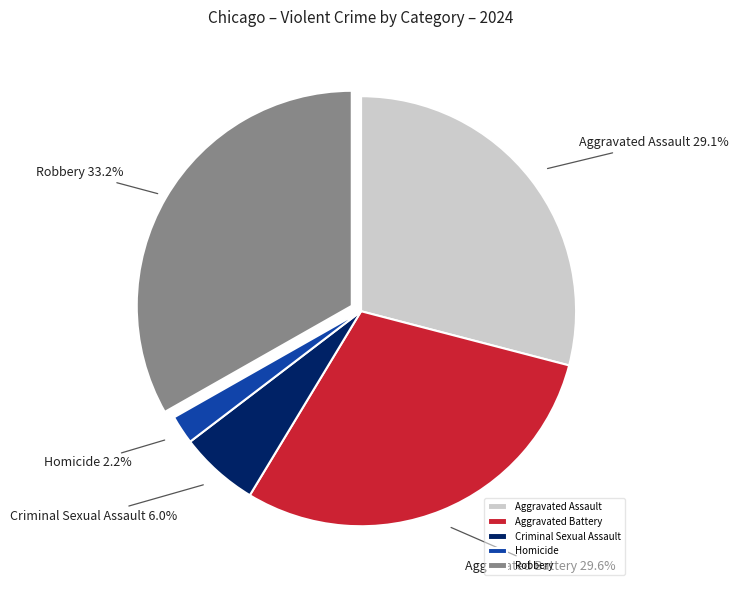

Which slice is the largest?

Robbery